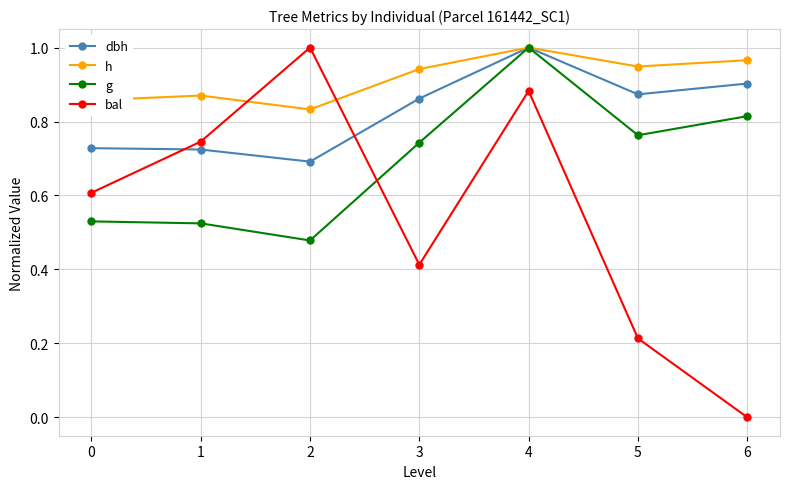

True or false: g has more than 2 points higher than both neighbors.

False